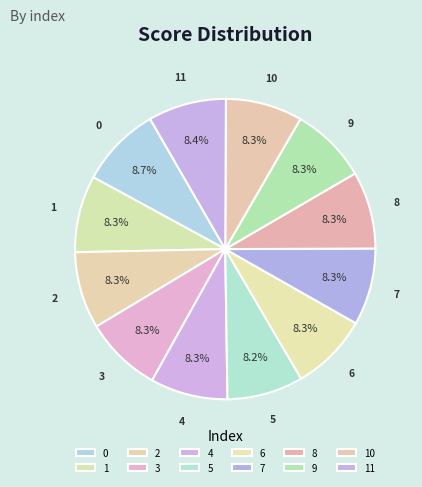

Count the number of slices in the pie.

12